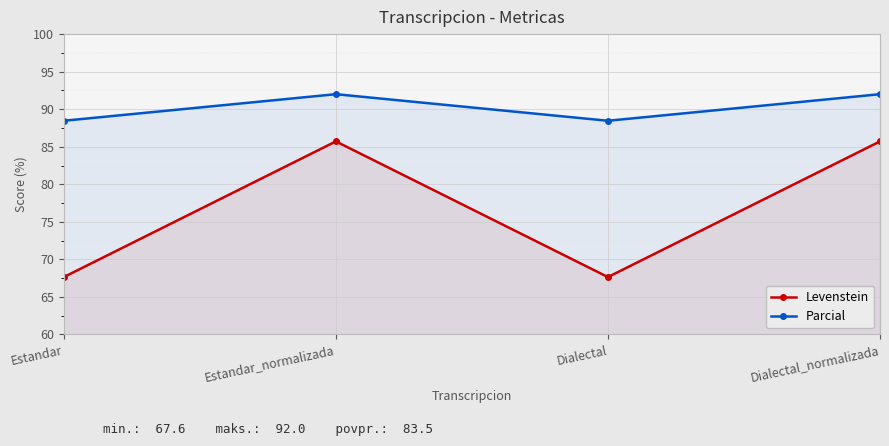

Is the value of Parcial at Dialectal_normalizada greater than the value of Levenstein at Estandar?

Yes